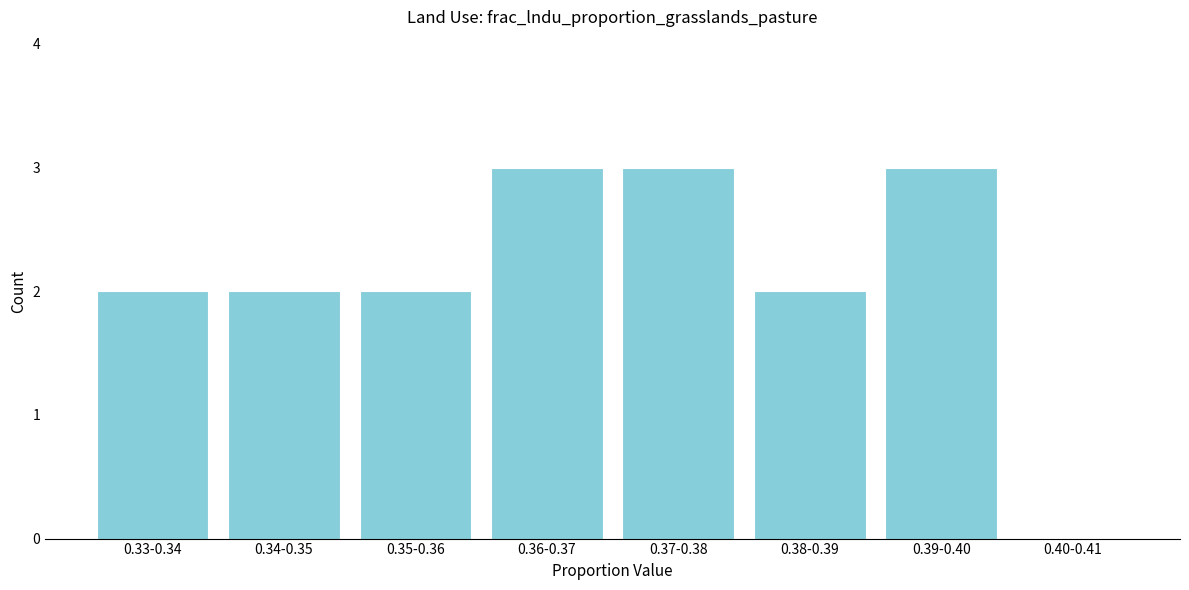

Reading left to right, extract all data points from this chart.

0.33-0.34=2	0.34-0.35=2	0.35-0.36=2	0.36-0.37=3	0.37-0.38=3	0.38-0.39=2	0.39-0.40=3	0.40-0.41=0